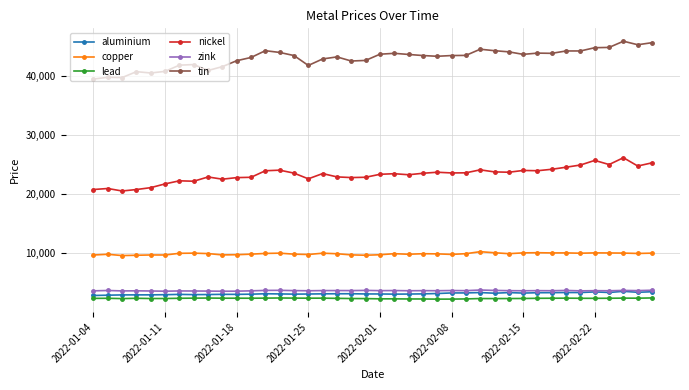

What is the highest value of the zink series?

3738.0